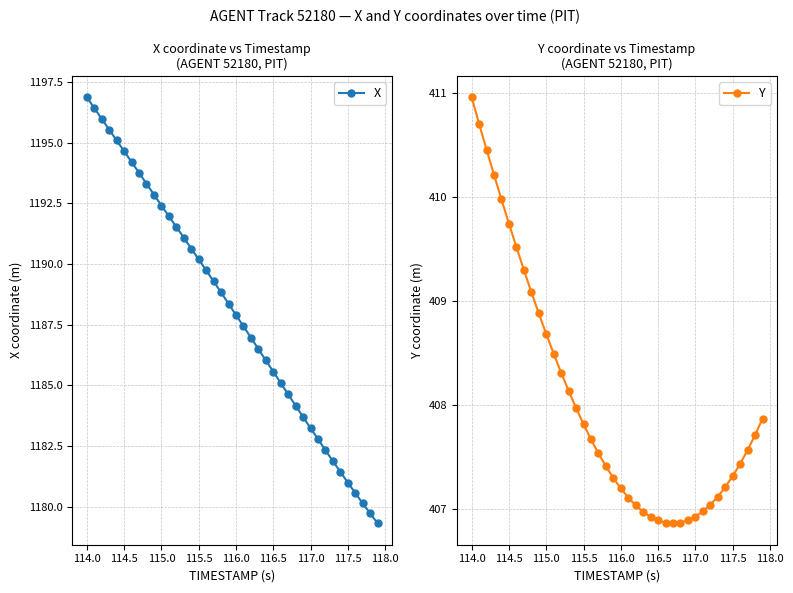

How many series are shown in this chart?

2